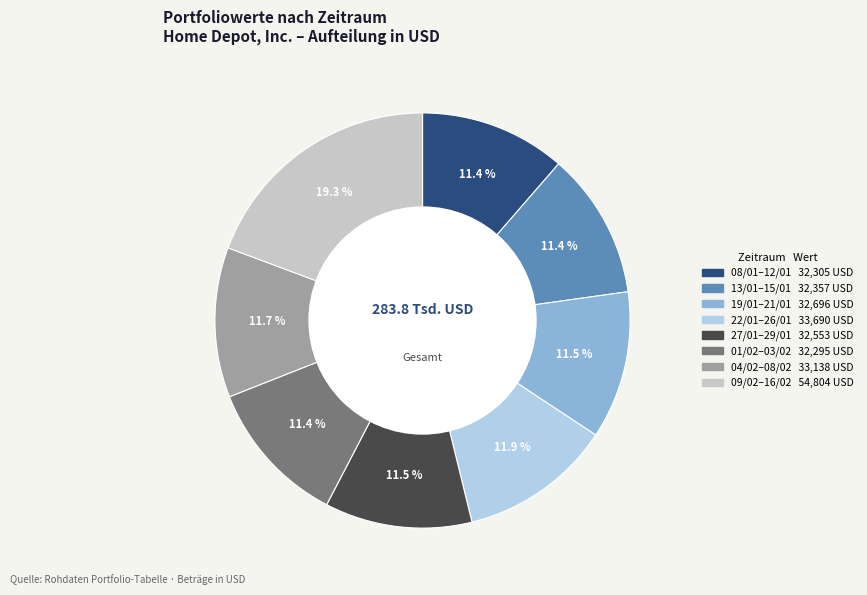

Is there a majority slice in this chart?

No